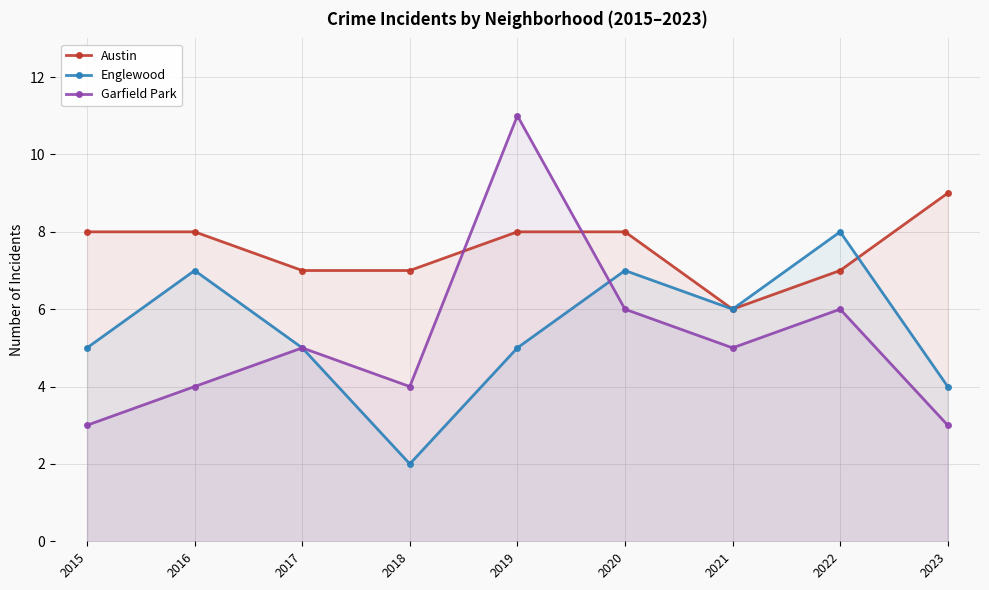

Which series has the largest range (max minus min)?

Garfield Park